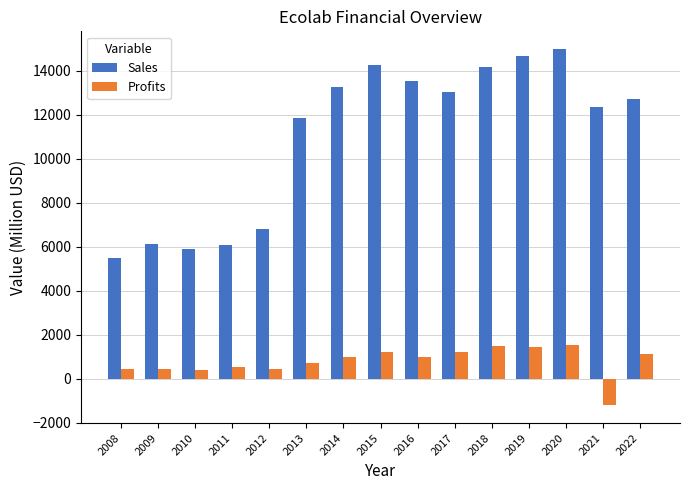

Is it true that Profits equals 448.0 at 2022?

False